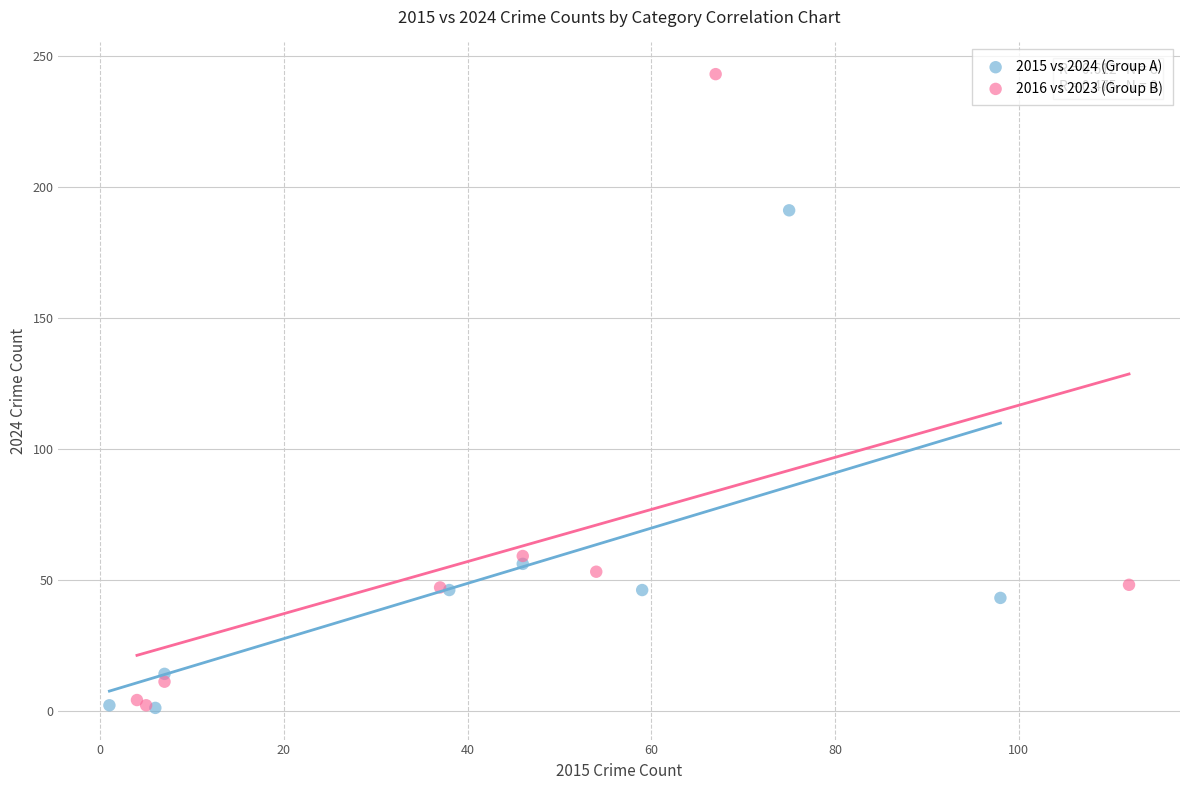

What are all the series names shown in the legend?

2015 vs 2024 (Group A), 2016 vs 2023 (Group B)